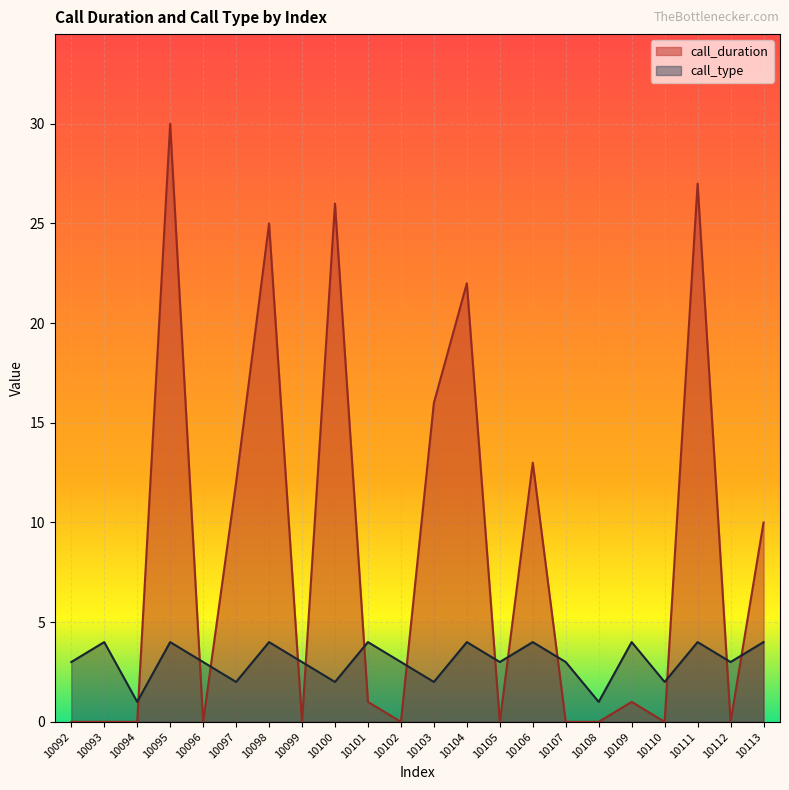

How many intersections are there between call_duration and call_type?

13